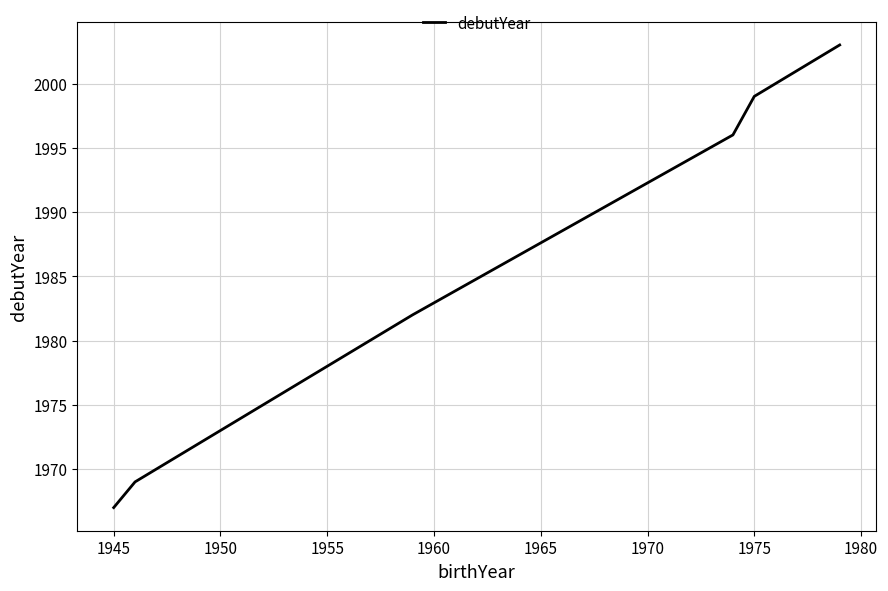

True or false: the data has more than 1 interior local peaks.

False